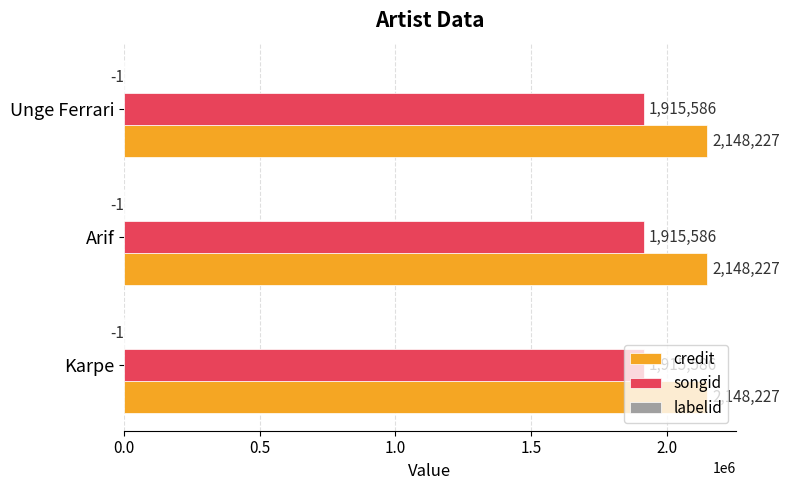

What is the total value across all series at Unge Ferrari?

4063812